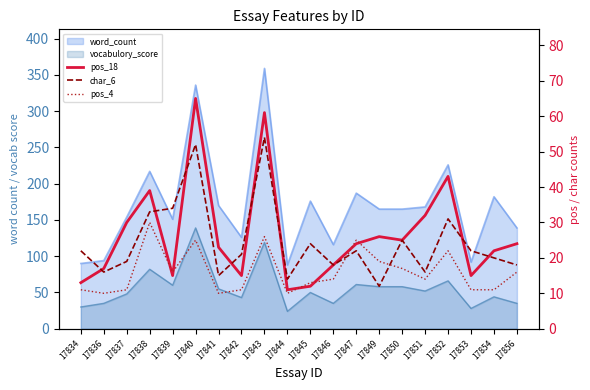

What is the value of the char_6 point at the 9th from the left?

54